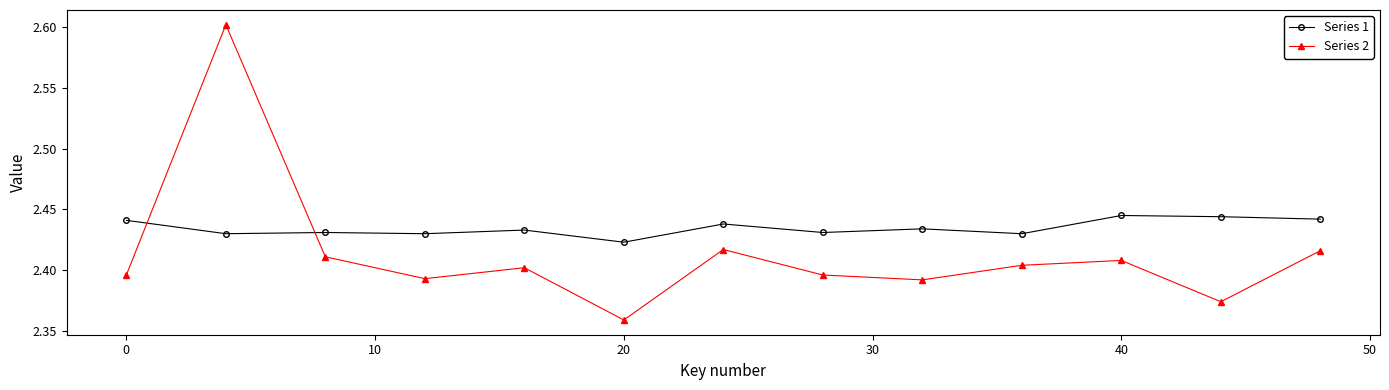

Is this an area chart (filled region under the line)?

No